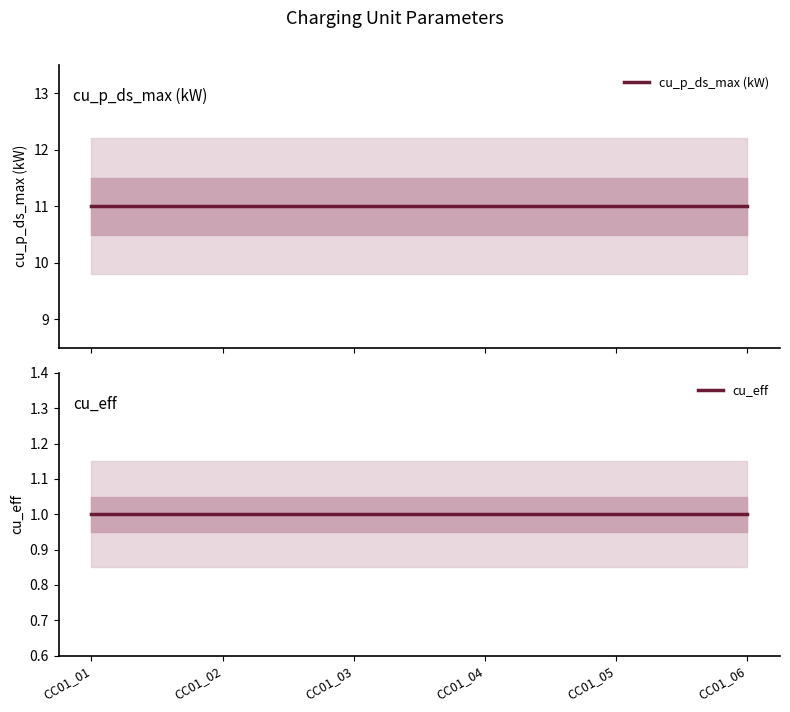

What is the value of the cu_p_ds_max (kW) point at the 1st from the left?

11